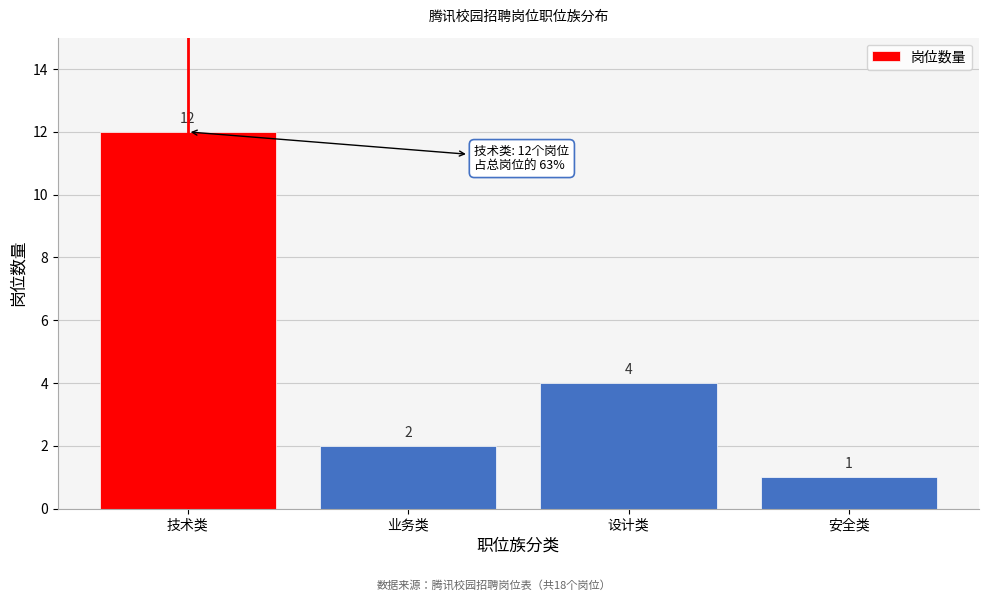

Reading left to right, what are all the values shown in this chart?

12	2	4	1